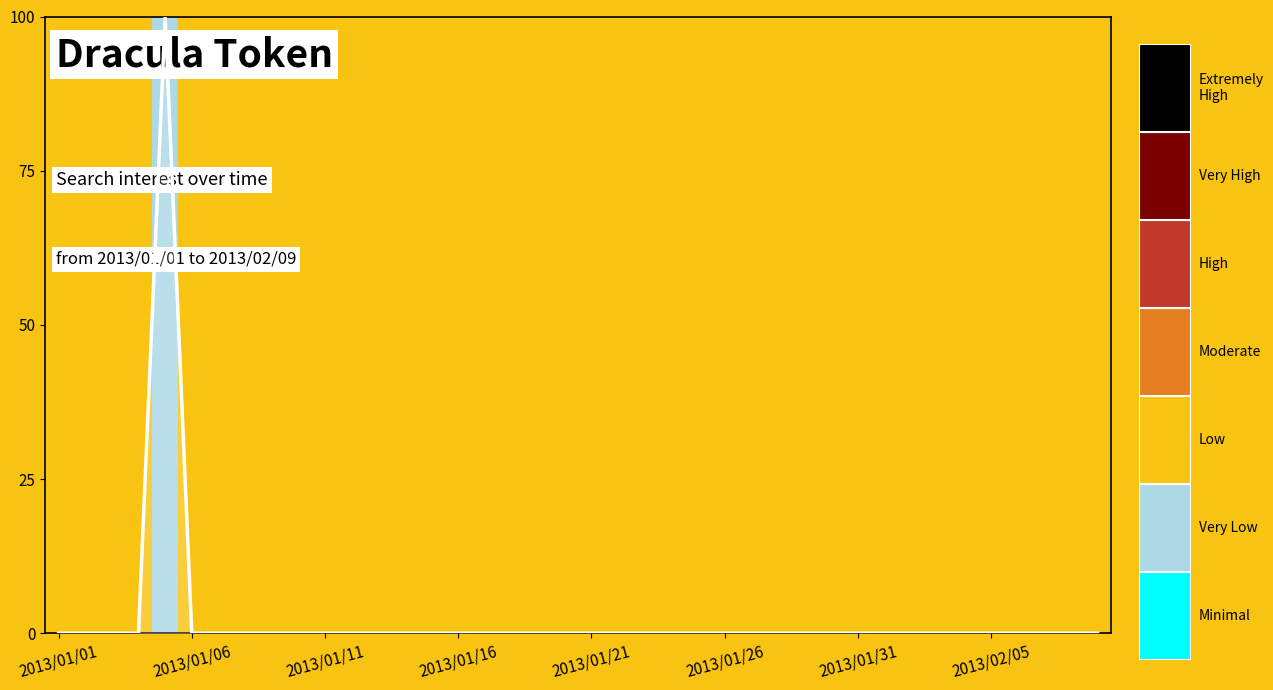

Reading right to left, transcribe all the data shown in this chart.

0	0	0	0	0	0	0	0	0	0	0	0	0	0	0	0	0	0	0	0	0	0	0	0	0	0	0	0	0	0	0	0	0	0	0	100	0	0	0	0